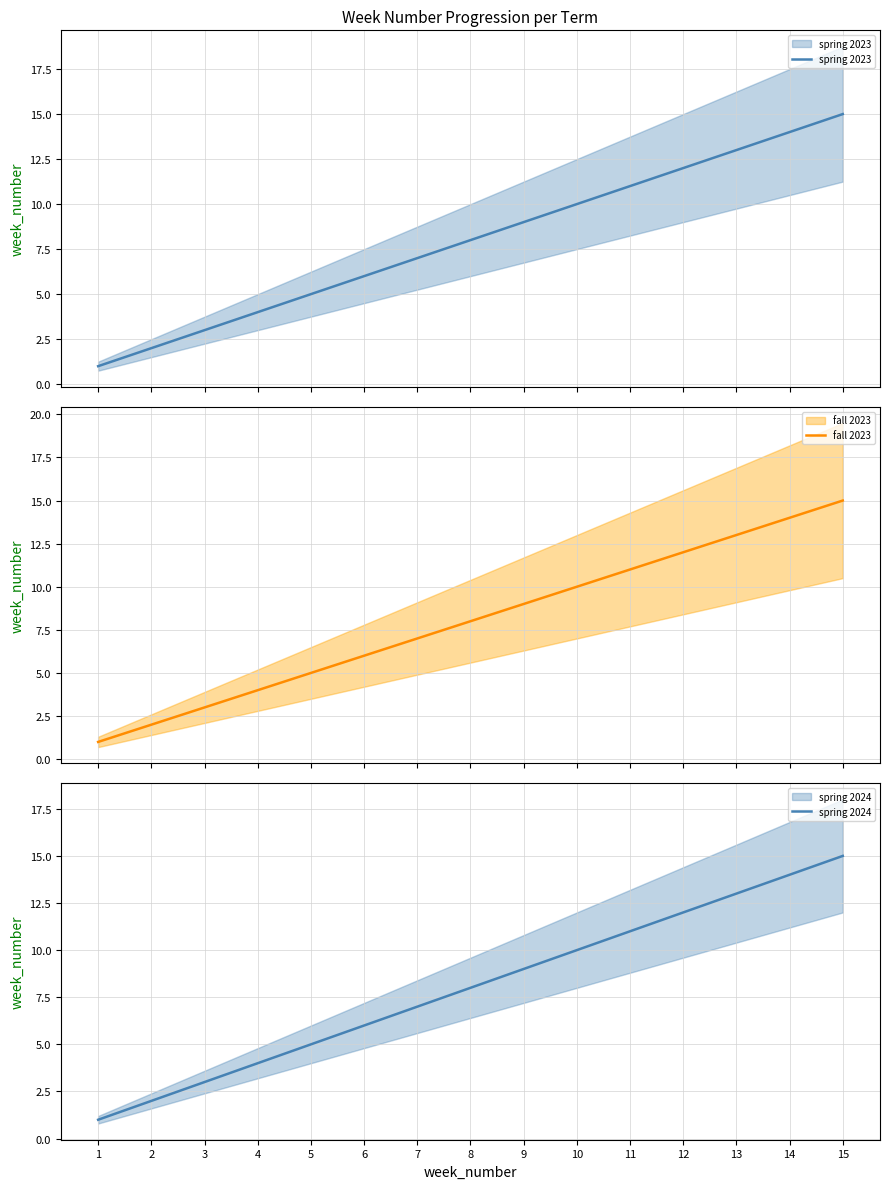

What is the maximum value for fall 2023?

15